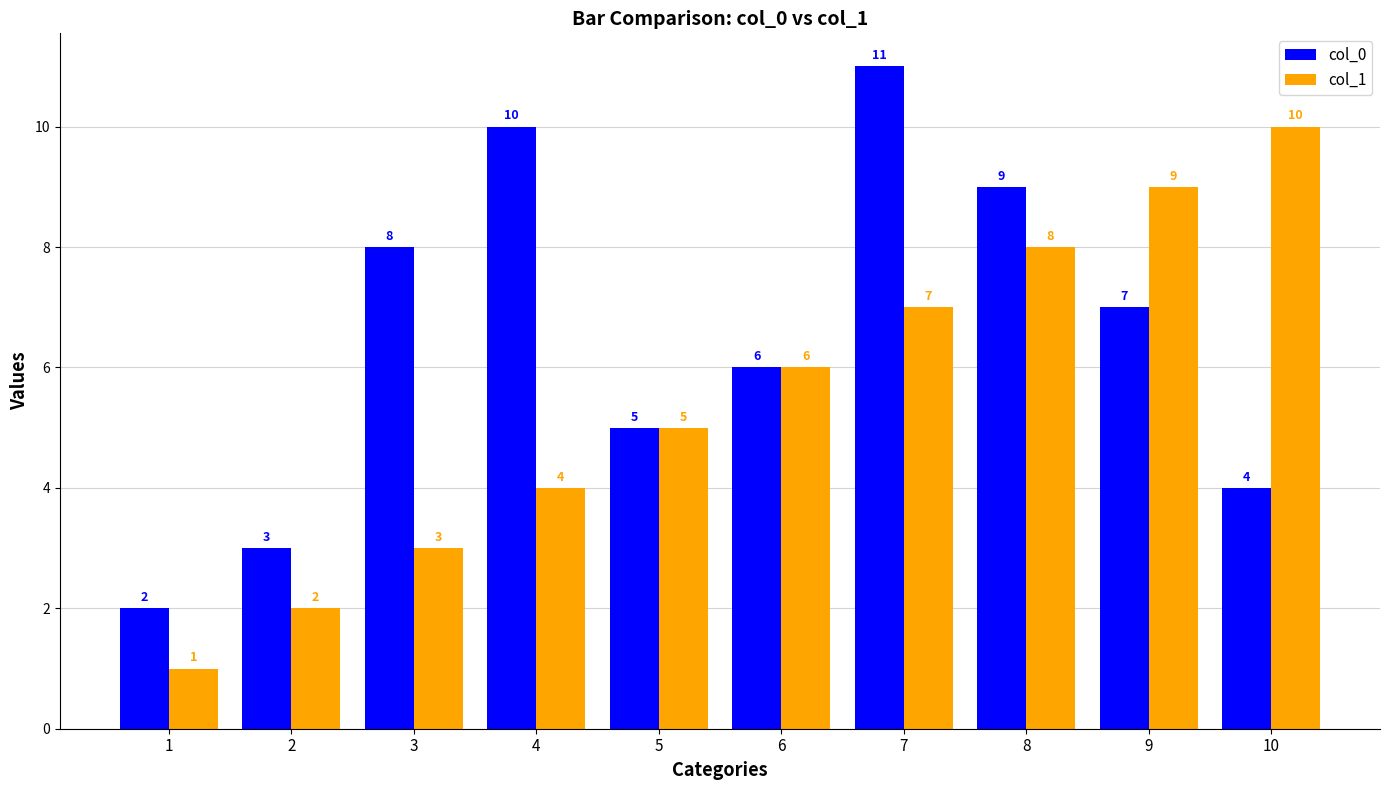

Are the bars horizontal?

No